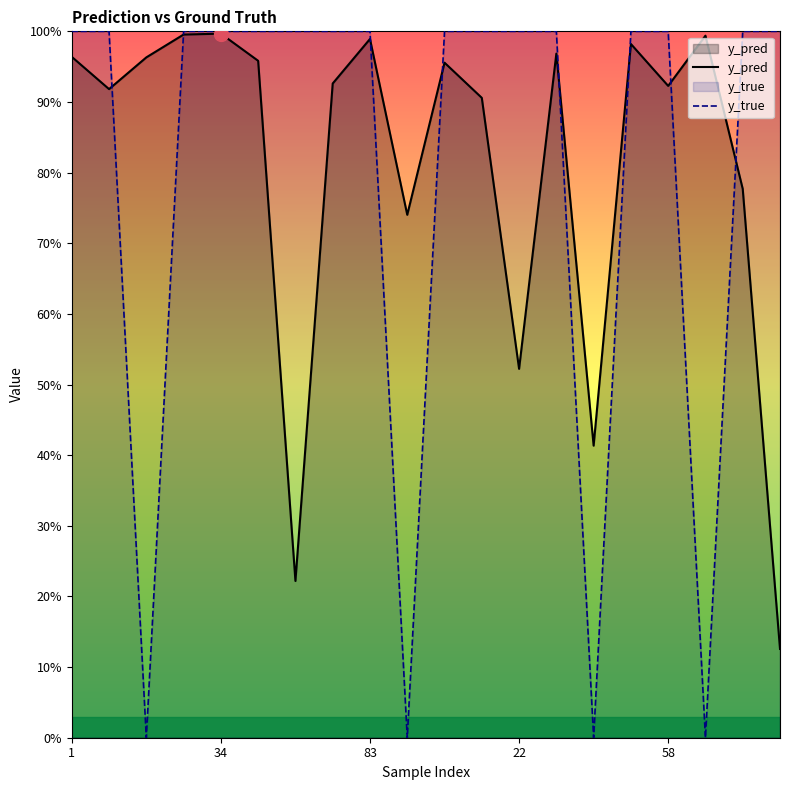

At 7, list the series in order from smallest to largest.

y_pred, y_true